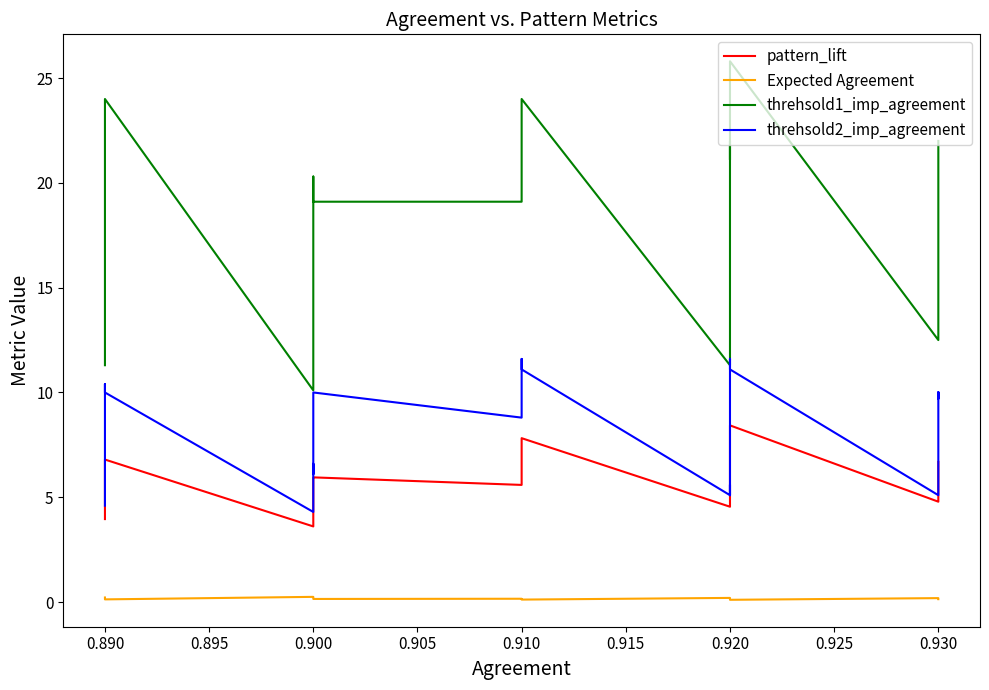

What is the spread (max minus min) of values at 0.920?

25.7